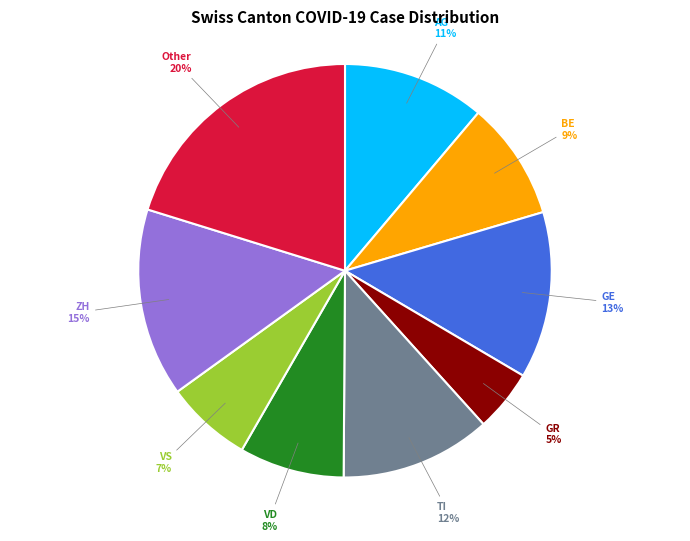

Is there a majority slice in this chart?

No